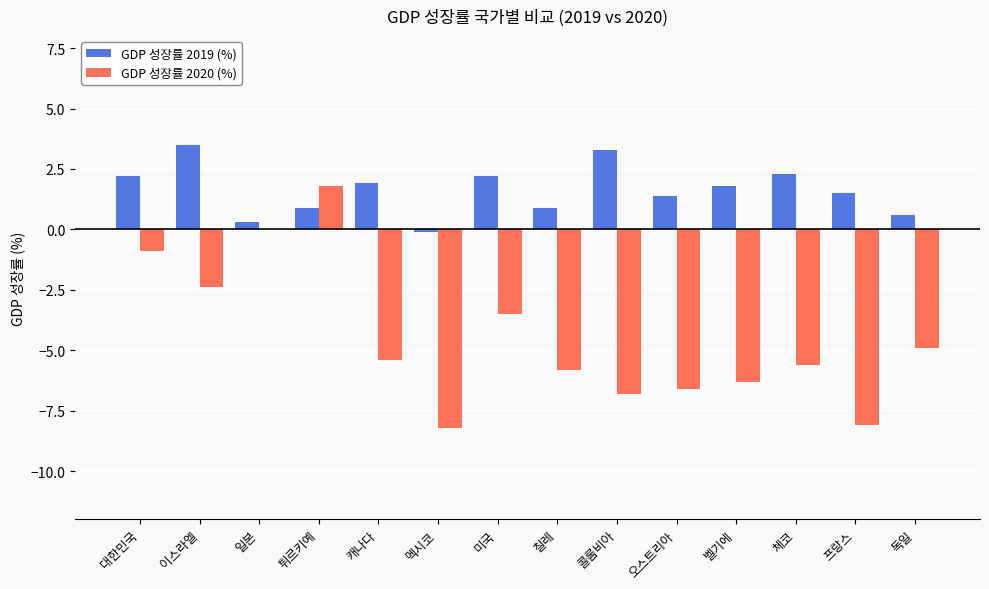

Are the bars grouped side by side (vs. stacked)?

Yes